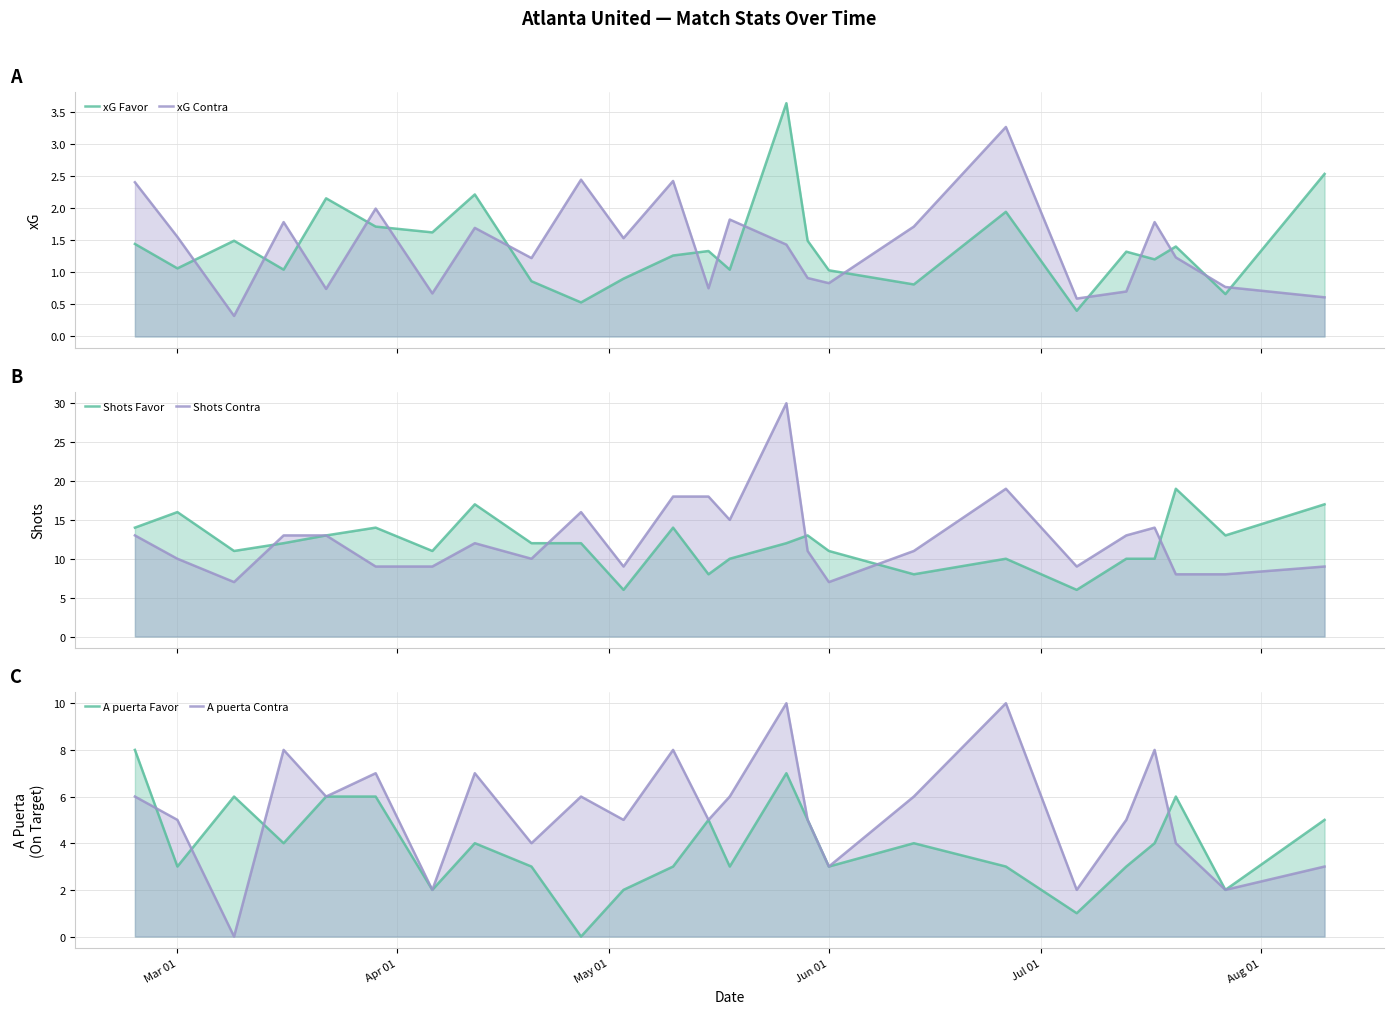

List the series in order of their peak value, highest first.

Shots Contra, Shots Favor, A puerta Contra, A puerta Favor, xG Favor, xG Contra